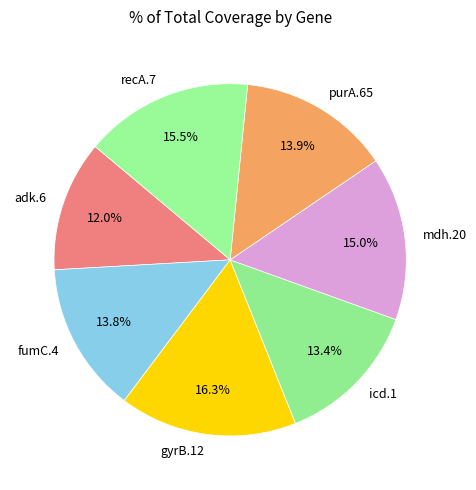

Does icd.1 represent more than half of the total?

No